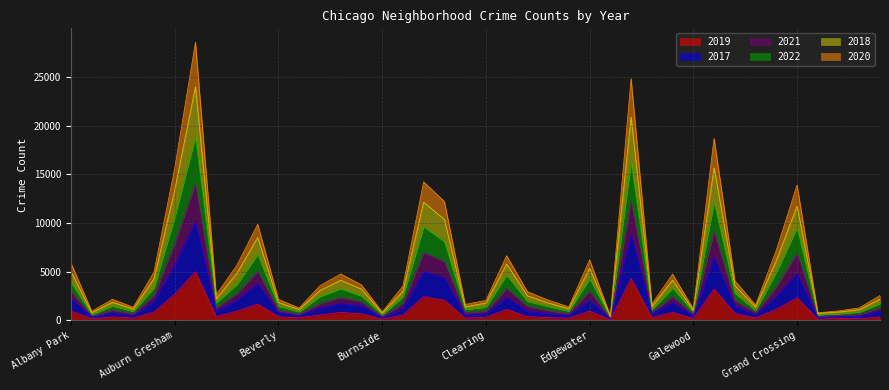

Is it true that 2021 equals 1283 at Boystown?

True